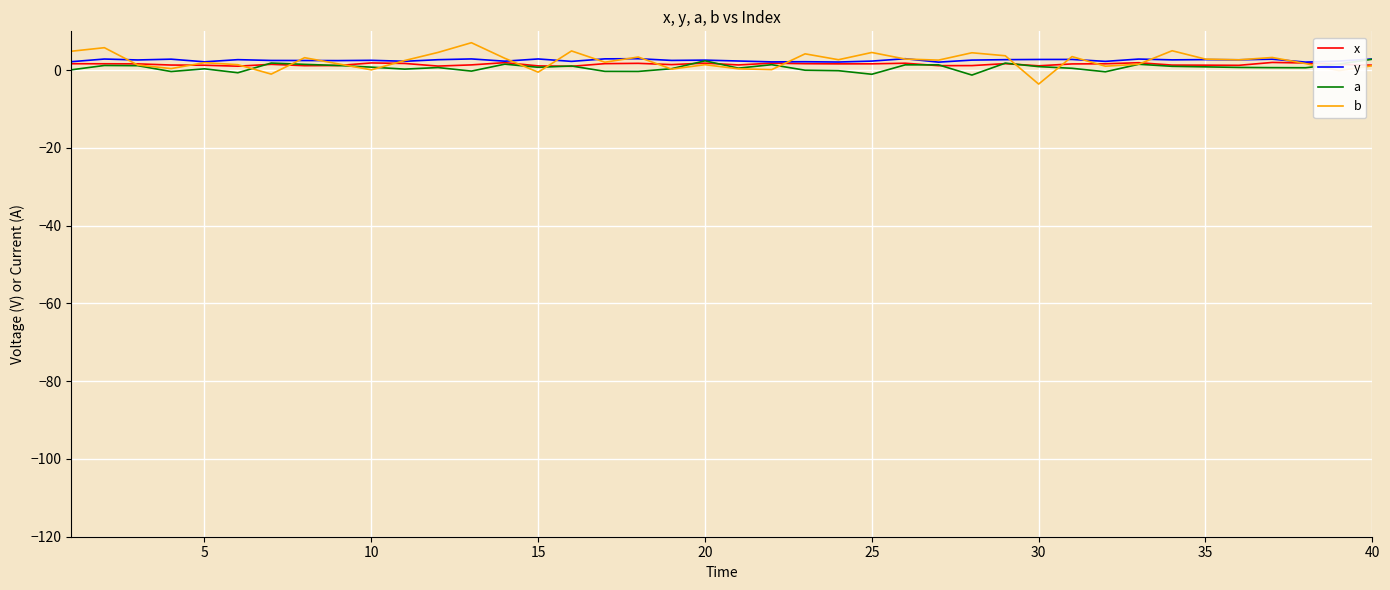

Does the chart display data point markers on the line(s)?

No